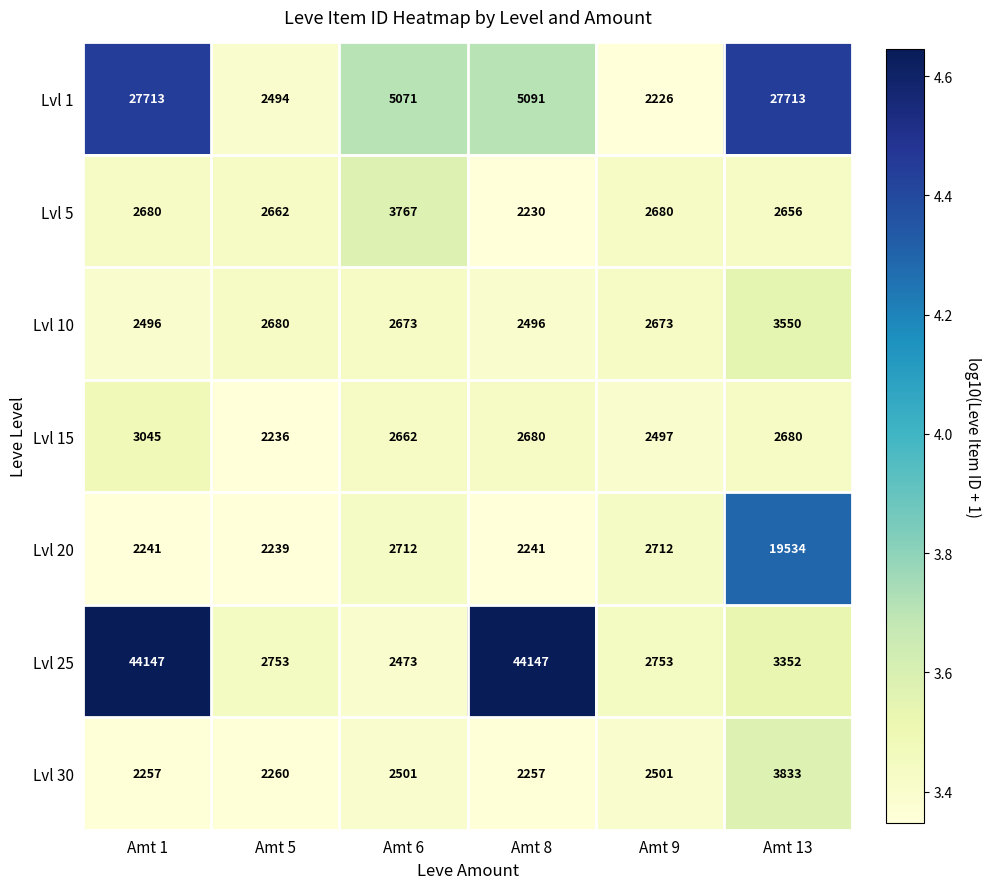

Rank the series by their maximum value, from highest to lowest.

Lvl 25, Lvl 1, Lvl 20, Lvl 30, Lvl 5, Lvl 10, Lvl 15